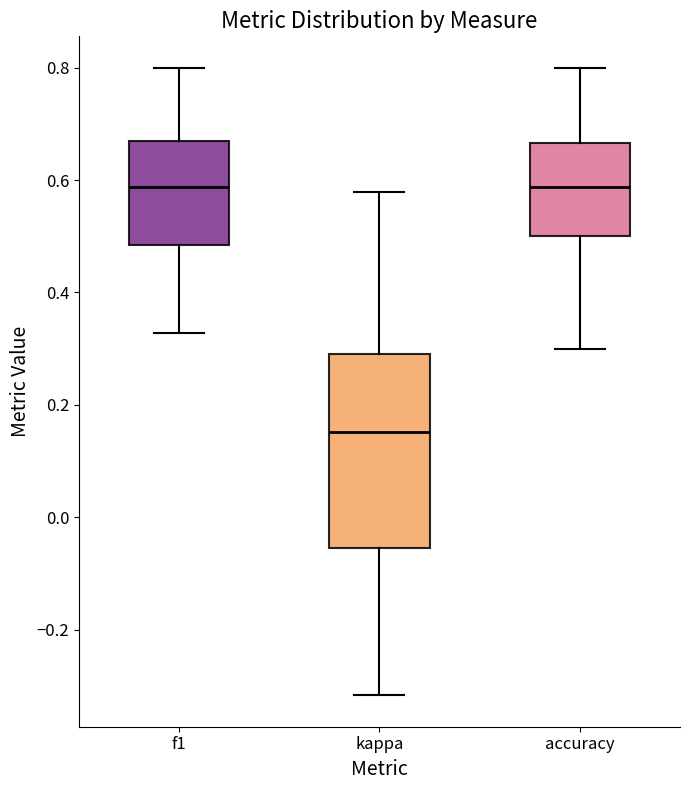

Reading left to right, transcribe this box plot: for each box, give where its median line is, the range the box spans, and where its two whiskers end, as read against the y-axis. The values are not printed on the chart, so give them approximately, as read against the axis.

f1: median 0.58, box 0.48 to 0.68, whiskers 0.32 to 0.80
kappa: median 0.16, box -0.06 to 0.30, whiskers -0.32 to 0.58
accuracy: median 0.58, box 0.50 to 0.66, whiskers 0.30 to 0.80